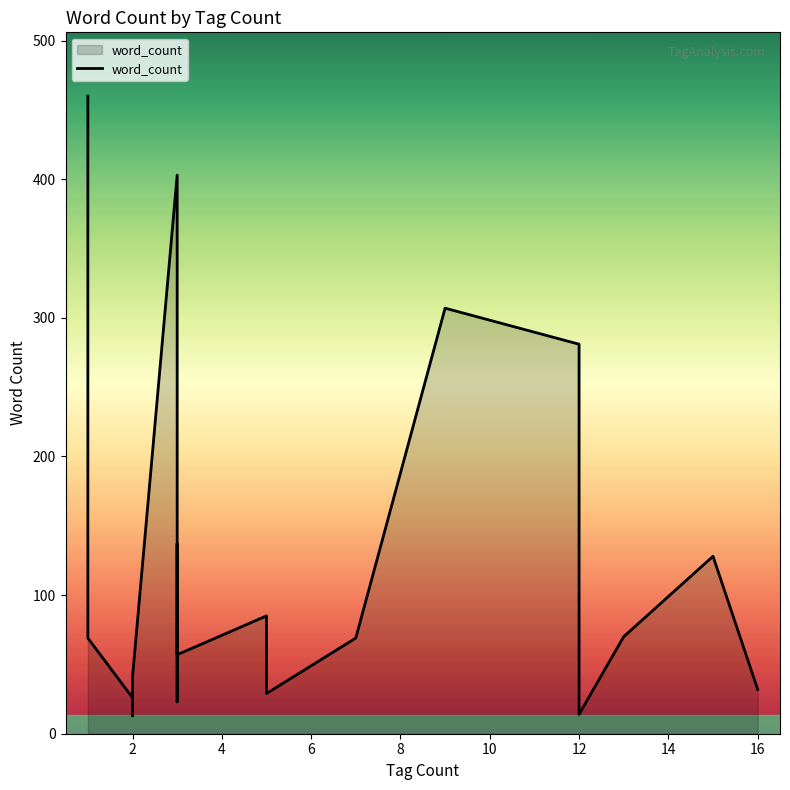

The chart shows a value of 190 at 13. True or false?

False